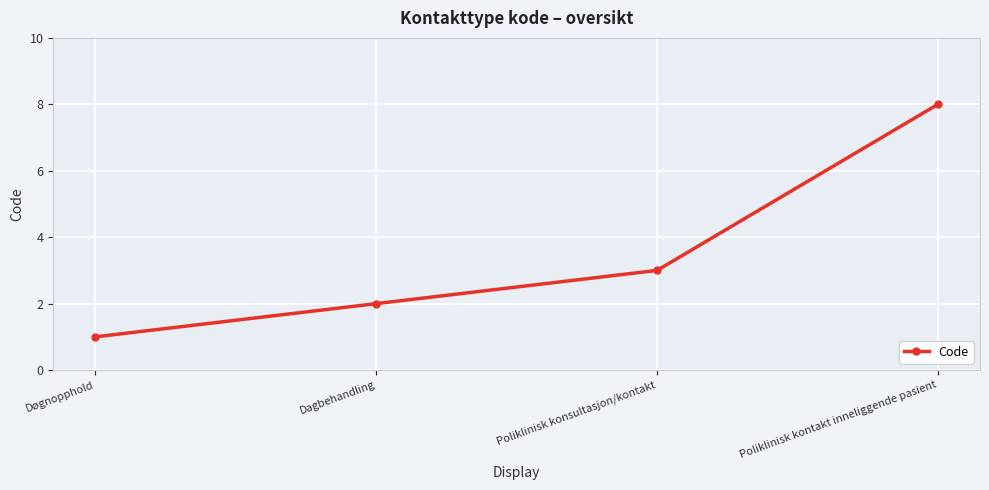

What is the label of the 1st point from the right?

Poliklinisk kontakt inneliggende pasient